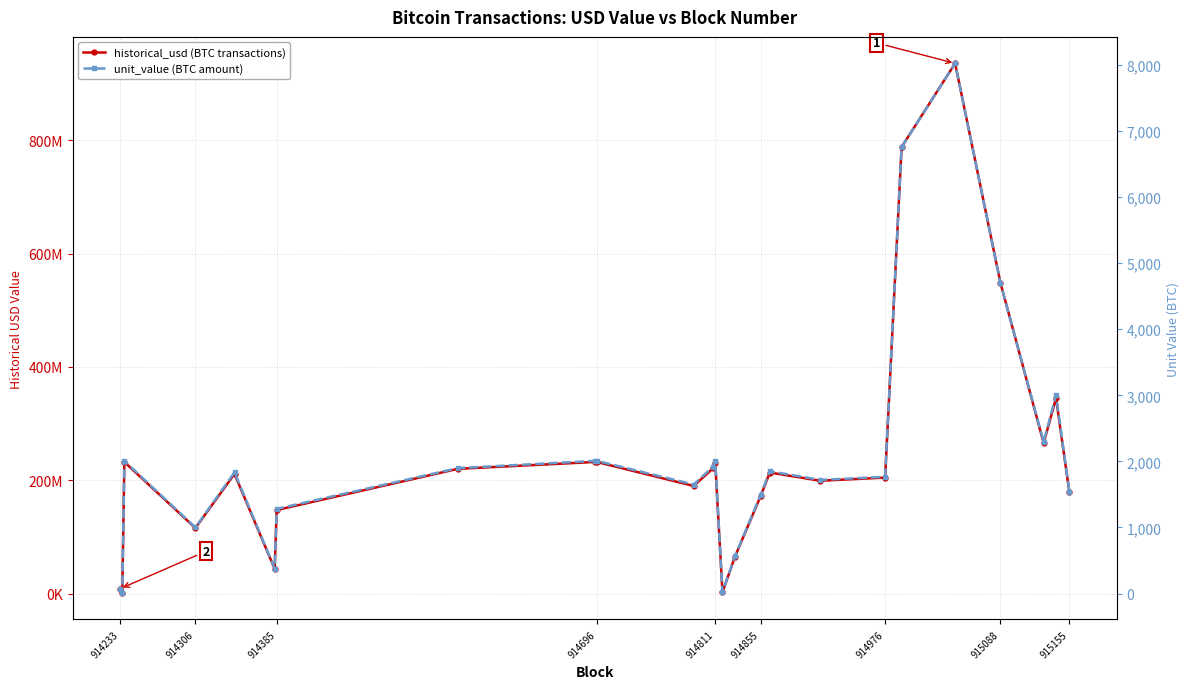

True or false: unit_value (BTC amount) and historical_usd (BTC transactions) cross at least once.

False